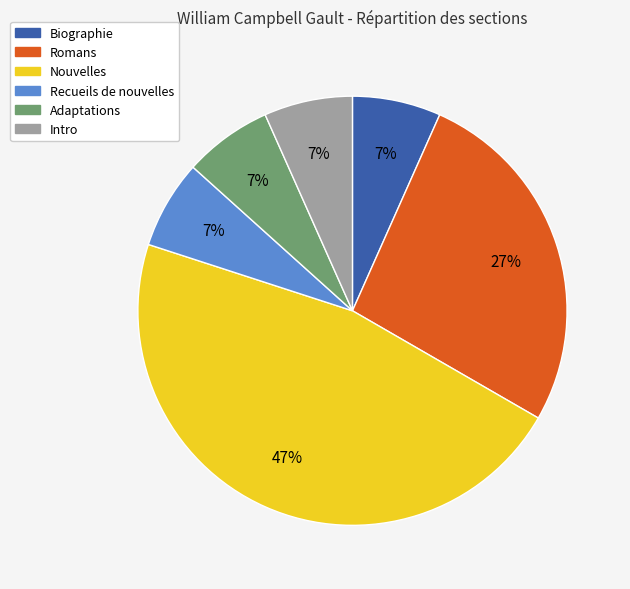

Do Romans and Recueils de nouvelles together represent more than half of the pie?

No